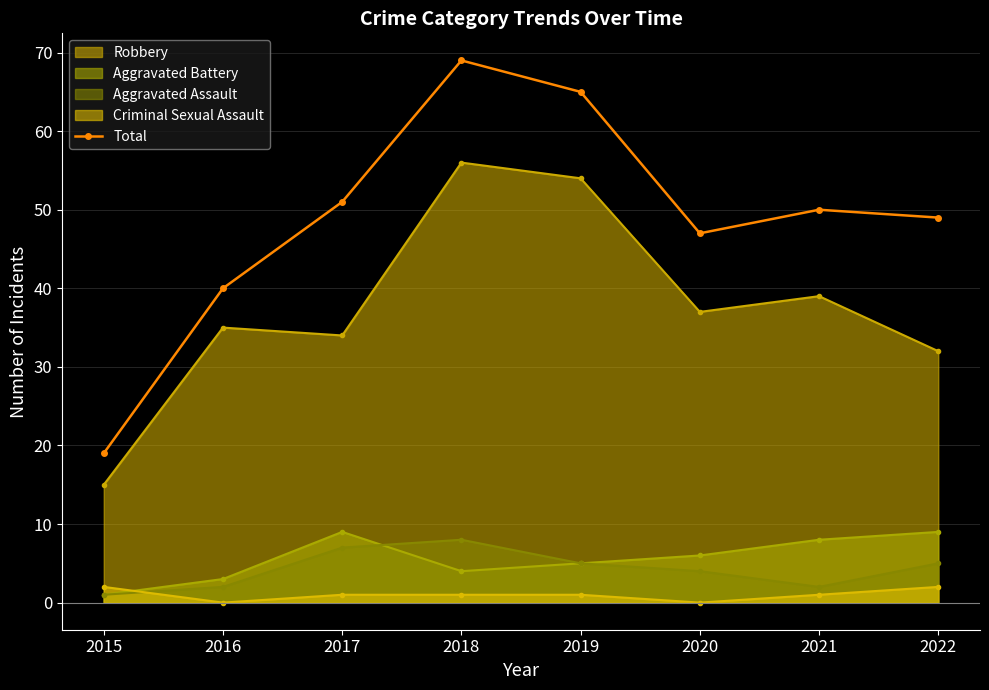

Is it true that the value at 2019 is 21?

False